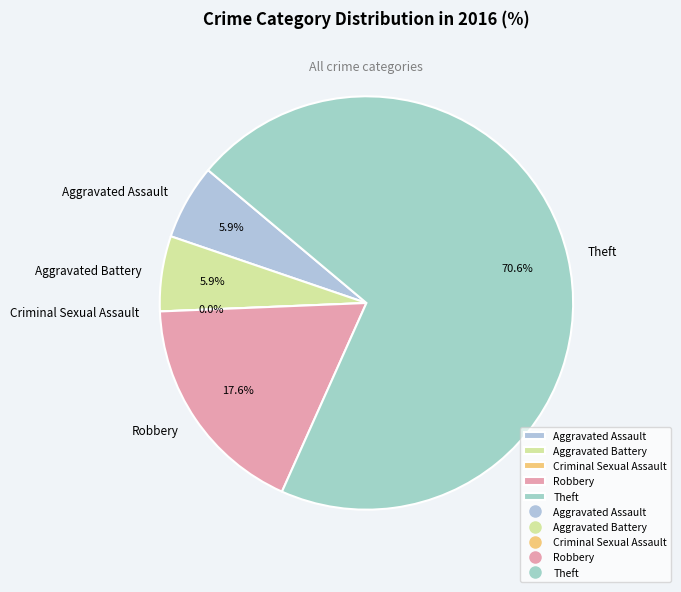

To the nearest percent, what percentage of the pie is Theft?

71%